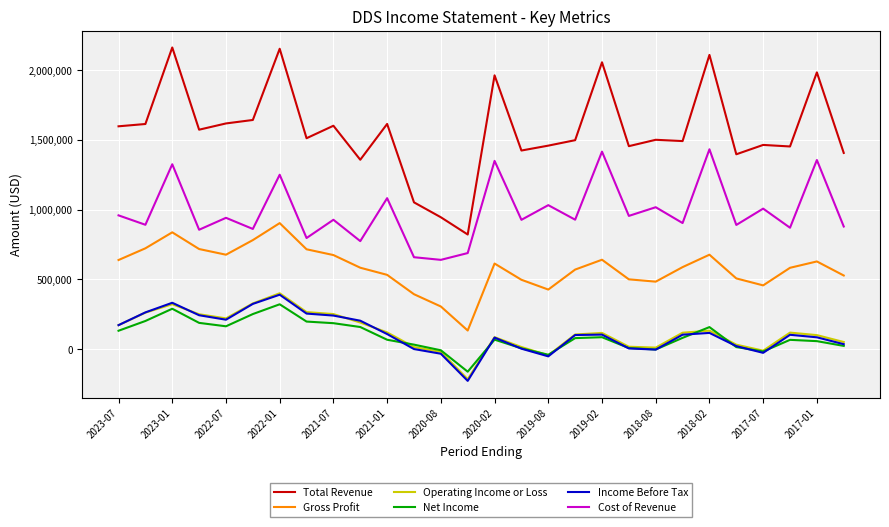

What is the highest value of the Net Income series?

321200